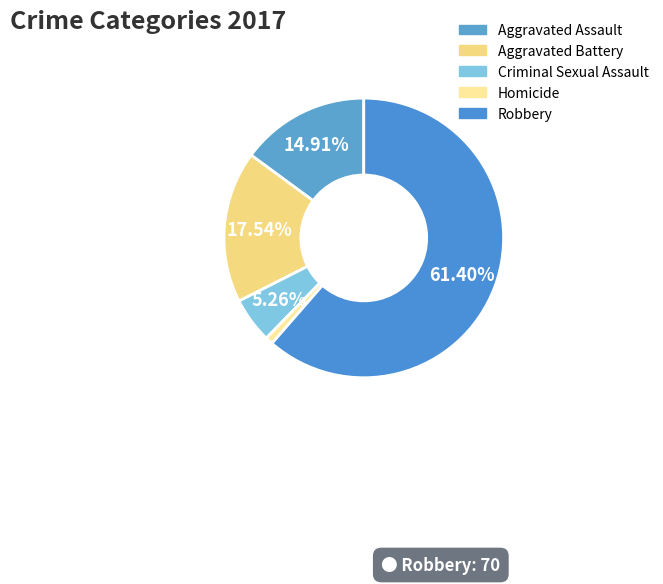

Rank the categories by value from lowest to highest.

Homicide, Criminal Sexual Assault, Aggravated Assault, Aggravated Battery, Robbery